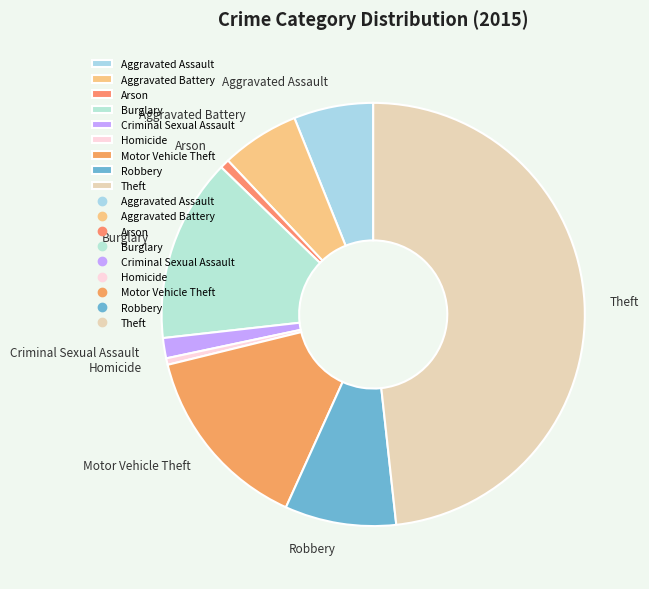

Which slice is the largest?

Theft